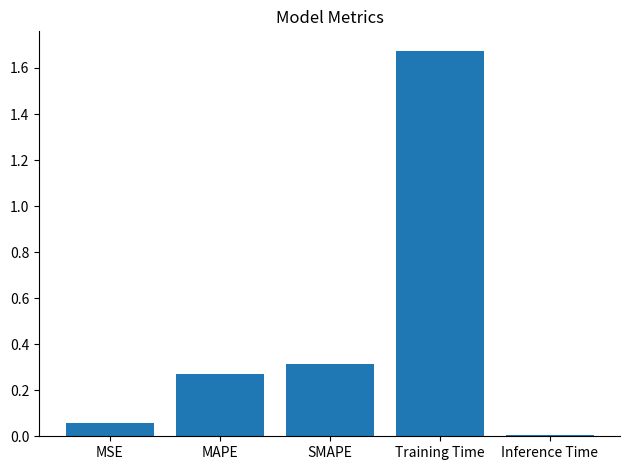

How many distinct data groups are displayed?

1